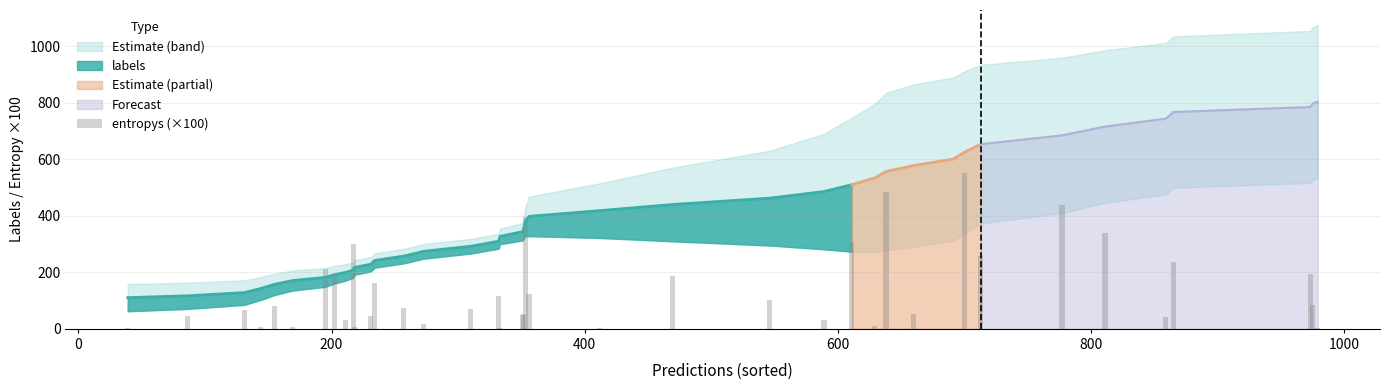

How many data points are less than 74?

20